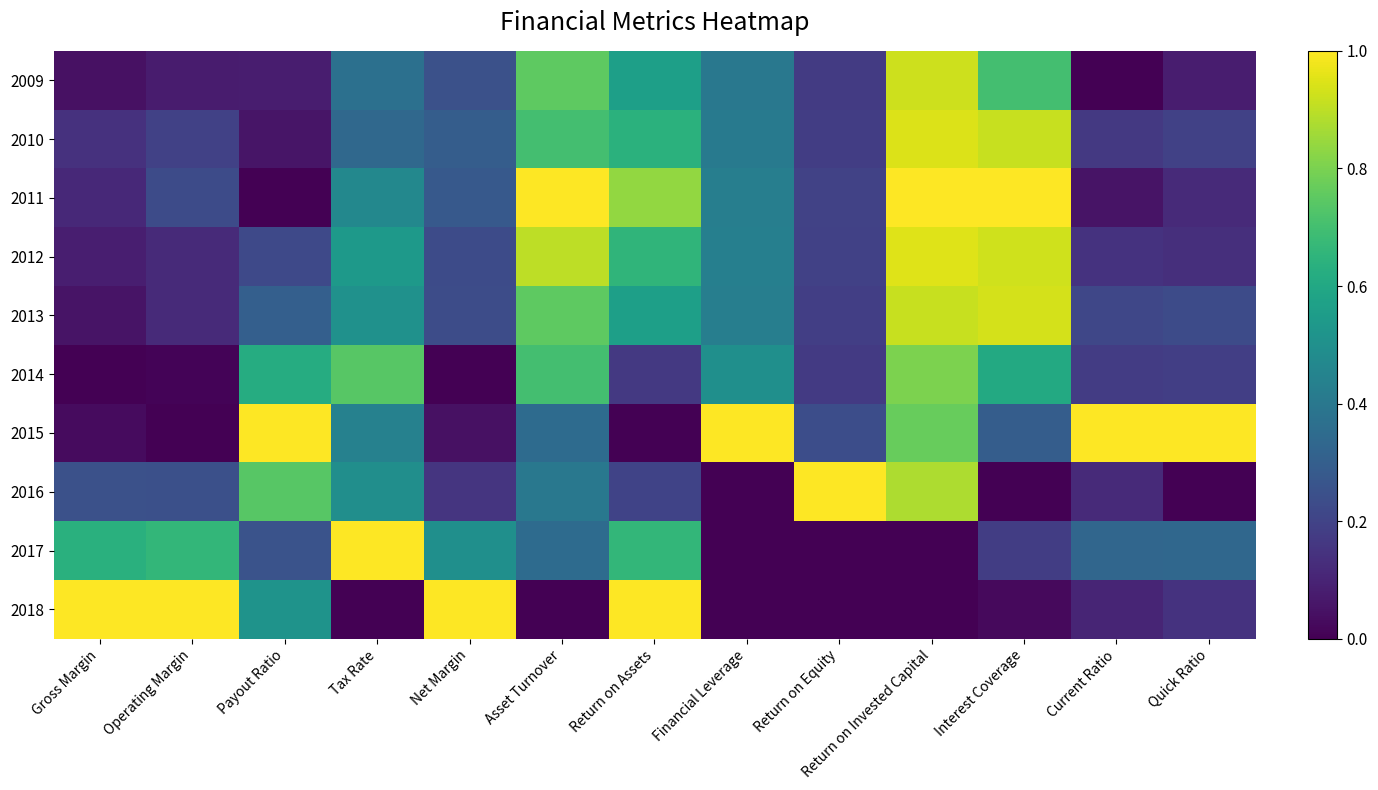

Reading right to left, transcribe all the data shown in this chart.

2009: Quick Ratio=0.1	Current Ratio=0.0	Interest Coverage=0.7	Return on Invested Capital=0.9	Return on Equity=0.2	Financial Leverage=0.4	Return on Assets=0.6	Asset Turnover=0.8	Net Margin=0.2	Tax Rate=0.4	Payout Ratio=0.1	Operating Margin=0.1	Gross Margin=0.0
2010: Quick Ratio=0.2	Current Ratio=0.2	Interest Coverage=0.9	Return on Invested Capital=0.9	Return on Equity=0.2	Financial Leverage=0.4	Return on Assets=0.6	Asset Turnover=0.7	Net Margin=0.3	Tax Rate=0.3	Payout Ratio=0.1	Operating Margin=0.2	Gross Margin=0.1
2011: Quick Ratio=0.1	Current Ratio=0.1	Interest Coverage=1.0	Return on Invested Capital=1.0	Return on Equity=0.2	Financial Leverage=0.4	Return on Assets=0.8	Asset Turnover=1.0	Net Margin=0.3	Tax Rate=0.5	Payout Ratio=0.0	Operating Margin=0.2	Gross Margin=0.1
2012: Quick Ratio=0.1	Current Ratio=0.1	Interest Coverage=0.9	Return on Invested Capital=1.0	Return on Equity=0.2	Financial Leverage=0.4	Return on Assets=0.7	Asset Turnover=0.9	Net Margin=0.2	Tax Rate=0.5	Payout Ratio=0.2	Operating Margin=0.1	Gross Margin=0.1
2013: Quick Ratio=0.2	Current Ratio=0.2	Interest Coverage=0.9	Return on Invested Capital=0.9	Return on Equity=0.2	Financial Leverage=0.4	Return on Assets=0.6	Asset Turnover=0.8	Net Margin=0.2	Tax Rate=0.5	Payout Ratio=0.3	Operating Margin=0.1	Gross Margin=0.1
2014: Quick Ratio=0.2	Current Ratio=0.2	Interest Coverage=0.6	Return on Invested Capital=0.8	Return on Equity=0.2	Financial Leverage=0.5	Return on Assets=0.2	Asset Turnover=0.7	Net Margin=0.0	Tax Rate=0.7	Payout Ratio=0.6	Operating Margin=0.0	Gross Margin=0.0
2015: Quick Ratio=1.0	Current Ratio=1.0	Interest Coverage=0.3	Return on Invested Capital=0.8	Return on Equity=0.2	Financial Leverage=1.0	Return on Assets=0.0	Asset Turnover=0.3	Net Margin=0.0	Tax Rate=0.4	Payout Ratio=1.0	Operating Margin=0.0	Gross Margin=0.0
2016: Quick Ratio=0.0	Current Ratio=0.1	Interest Coverage=0.0	Return on Invested Capital=0.9	Return on Equity=1.0	Financial Leverage=0.0	Return on Assets=0.2	Asset Turnover=0.4	Net Margin=0.2	Tax Rate=0.5	Payout Ratio=0.7	Operating Margin=0.2	Gross Margin=0.2
2017: Quick Ratio=0.3	Current Ratio=0.3	Interest Coverage=0.2	Return on Invested Capital=0.0	Return on Equity=0.0	Financial Leverage=0.0	Return on Assets=0.7	Asset Turnover=0.3	Net Margin=0.5	Tax Rate=1.0	Payout Ratio=0.3	Operating Margin=0.7	Gross Margin=0.6
2018: Quick Ratio=0.1	Current Ratio=0.1	Interest Coverage=0.0	Return on Invested Capital=0.0	Return on Equity=0.0	Financial Leverage=0.0	Return on Assets=1.0	Asset Turnover=0.0	Net Margin=1.0	Tax Rate=0.0	Payout Ratio=0.5	Operating Margin=1.0	Gross Margin=1.0